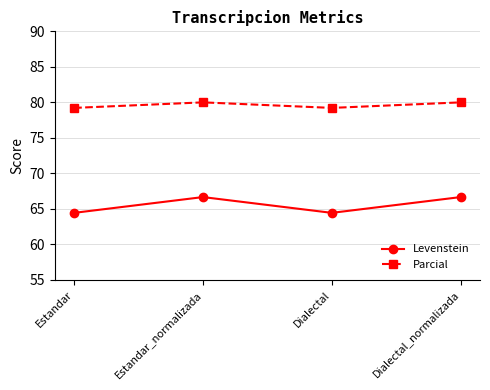

Reading left to right, transcribe all the data shown in this chart.

Levenstein: 64.4	66.7	64.4	66.7
Parcial: 79.2	80.0	79.2	80.0